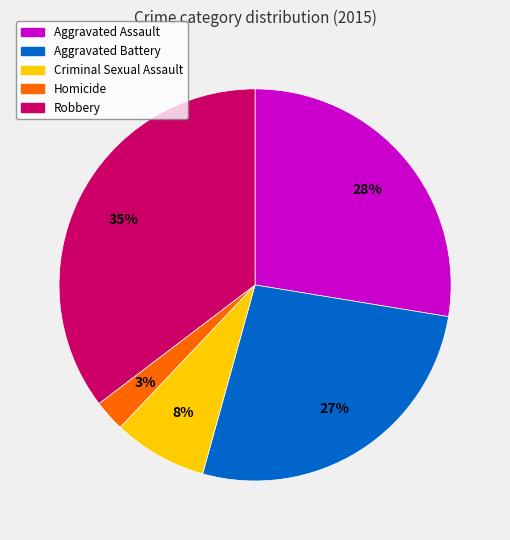

Count the number of slices in the pie.

5